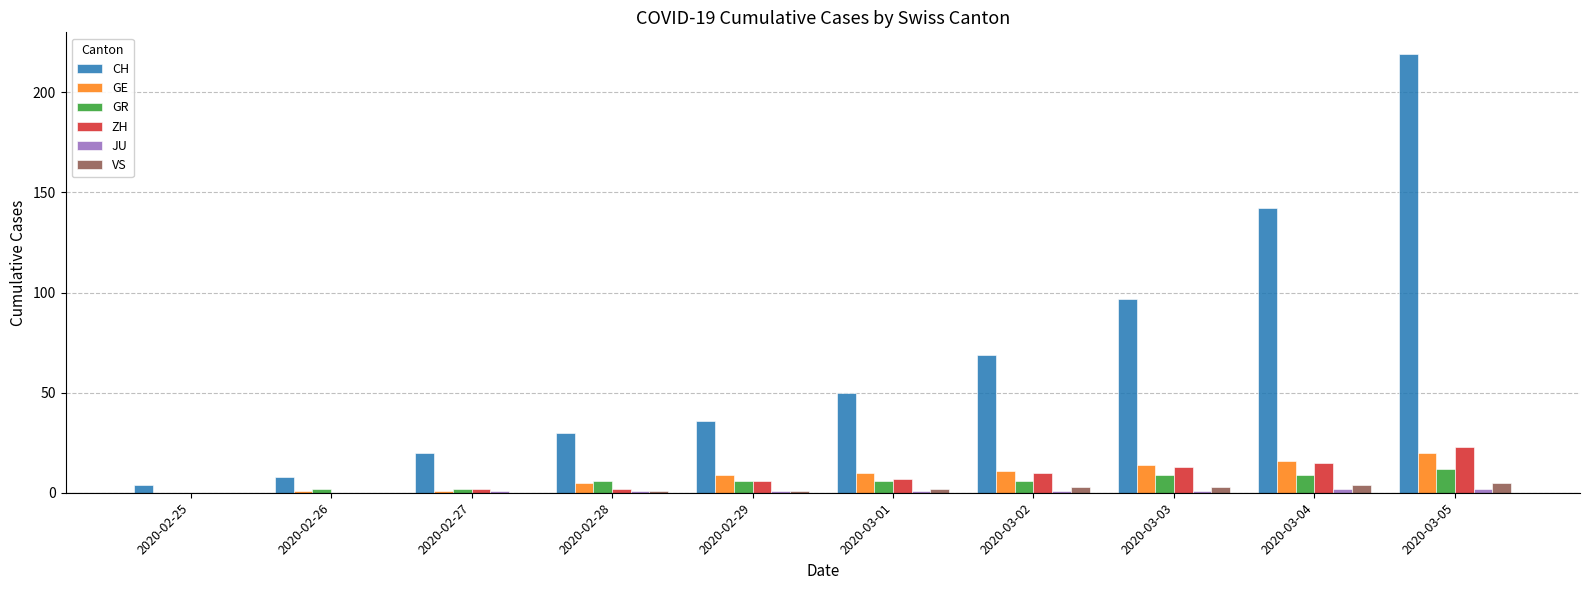

Which series has the largest total across all categories?

CH